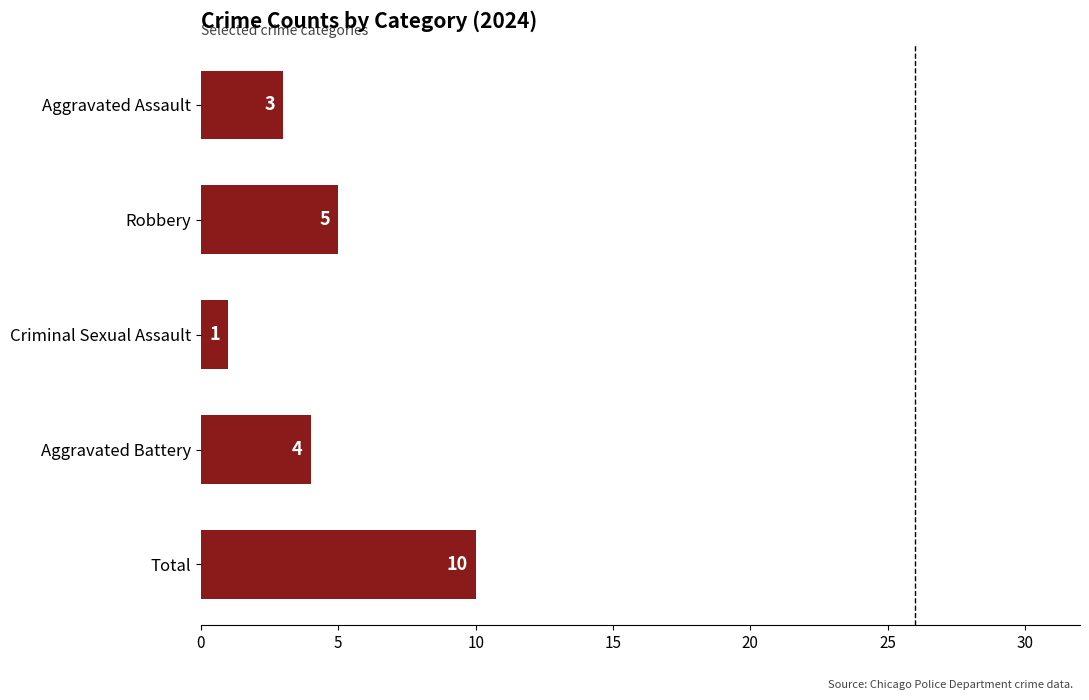

How many distinct data groups are displayed?

1